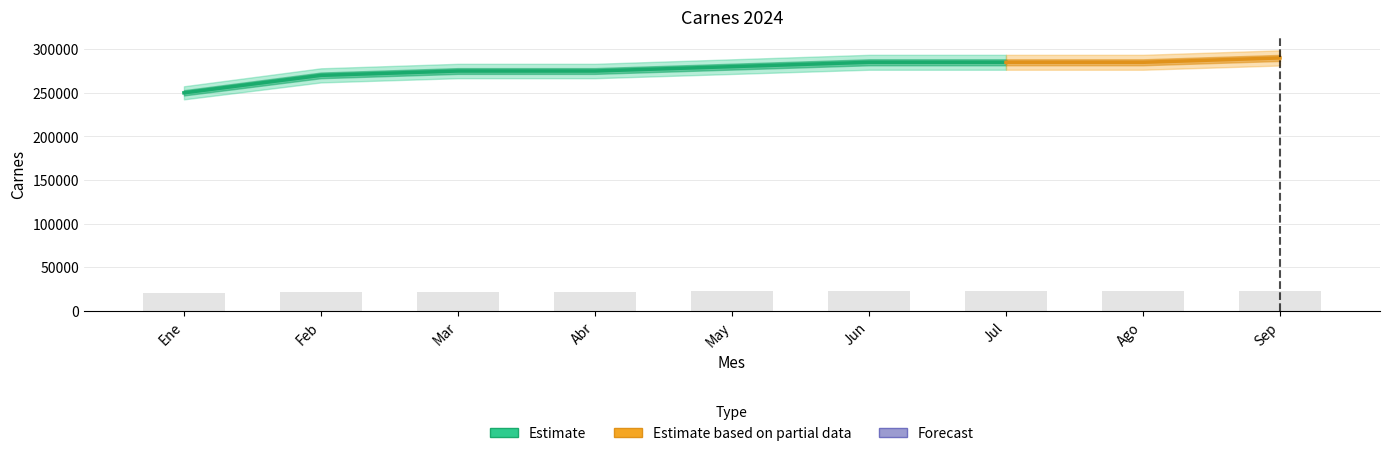

Reading right to left, list all the values displayed in this chart.

23200	22800	22800	22800	22400	22000	22000	21600	20000